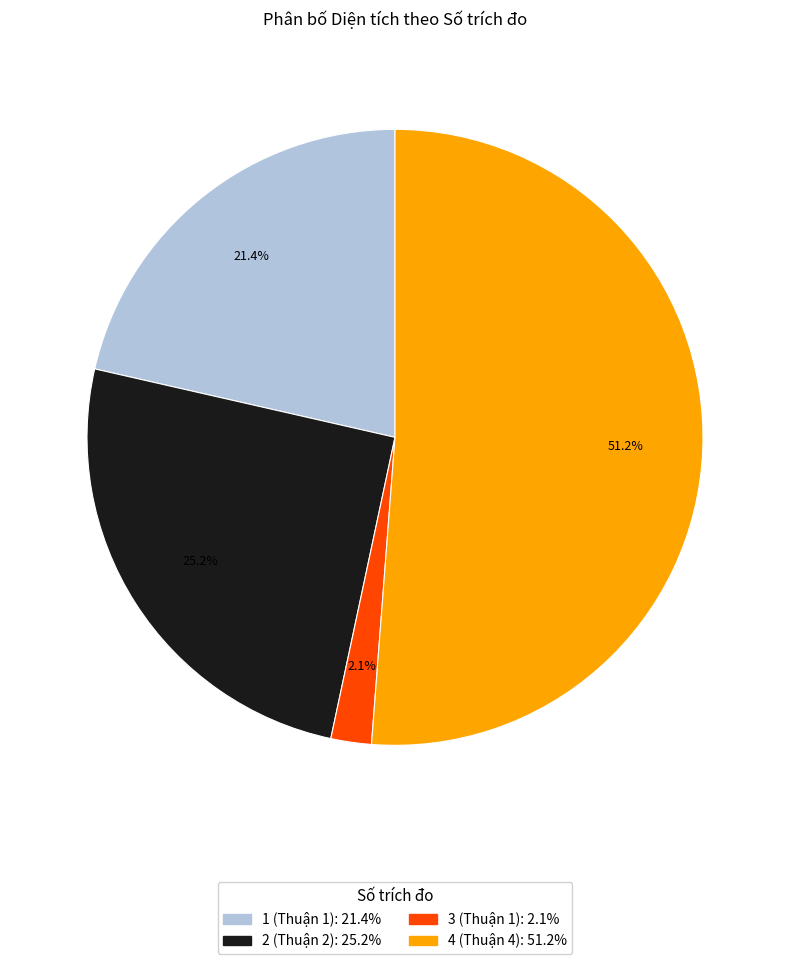

Which category accounts for the majority?

4 (Thuận 4)